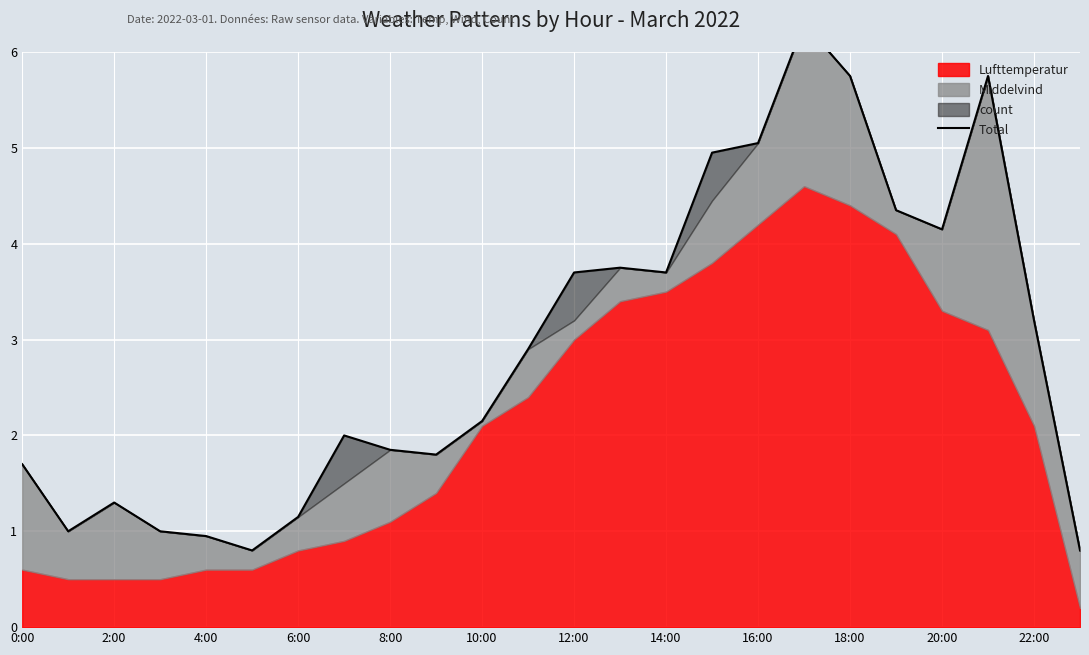

Approximately how many times larger is the value at 18:00 compared to 0:00?

3.4